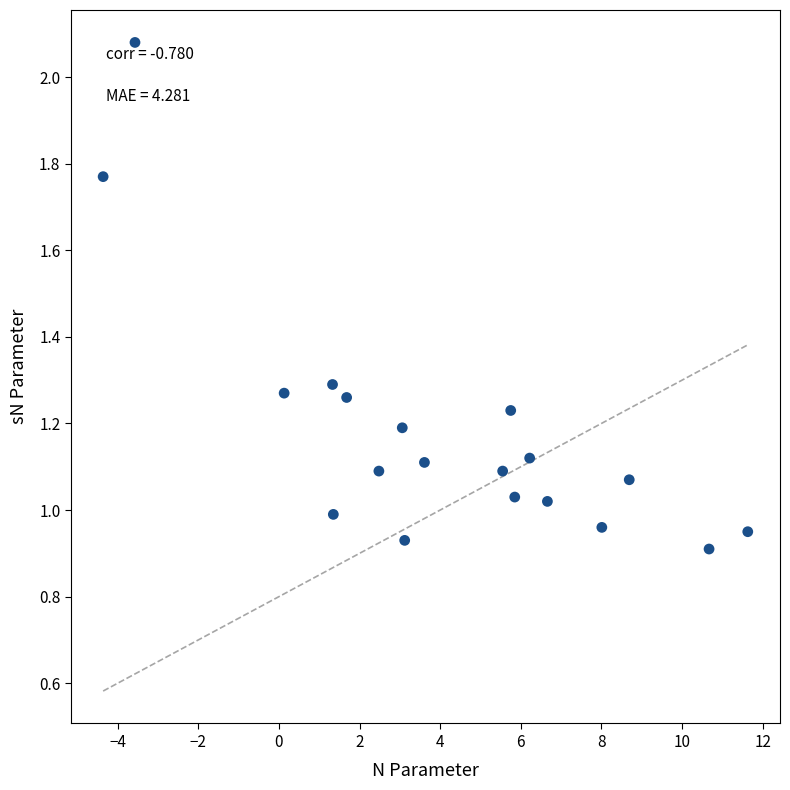

What is the range of X values (max minus min)?

16.0